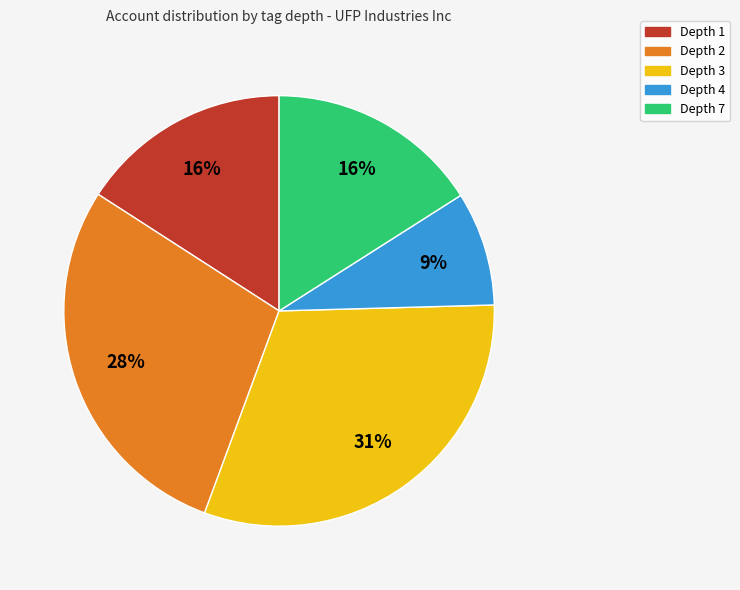

Is it true that Depth 3 is 41% of the pie?

False